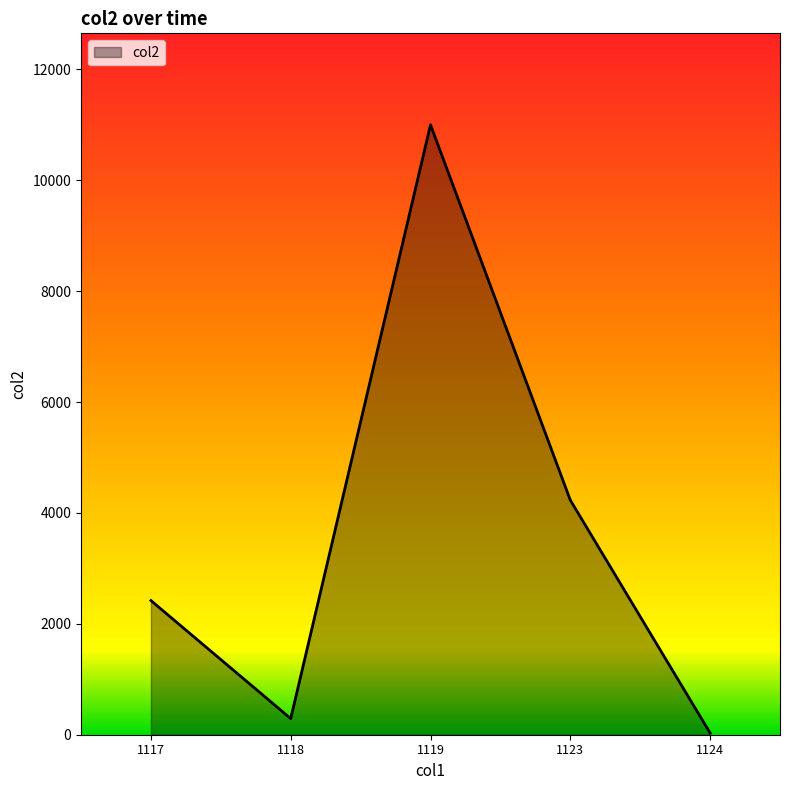

What is the average value?

3595